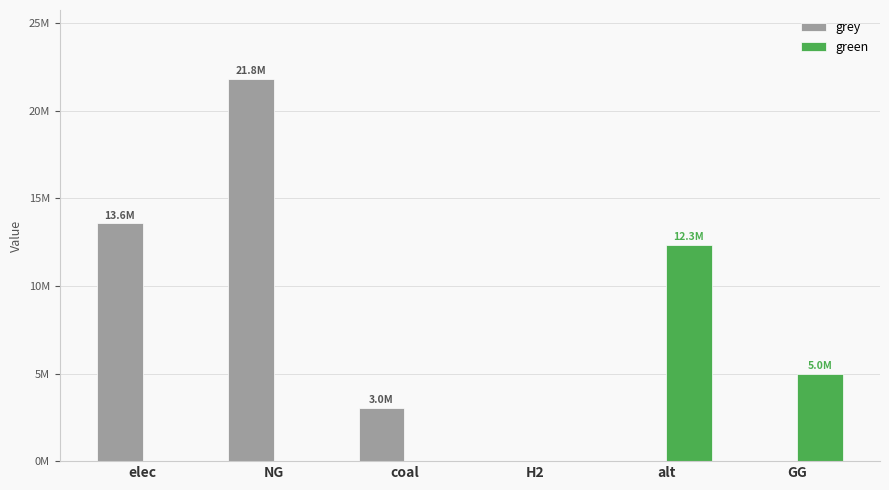

True or false: grey has a value of 0.0 at GG.

True